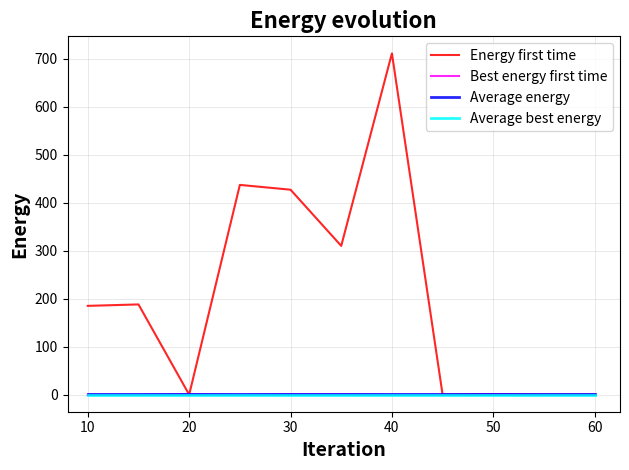

Which series has the largest total across all categories?

Energy first time